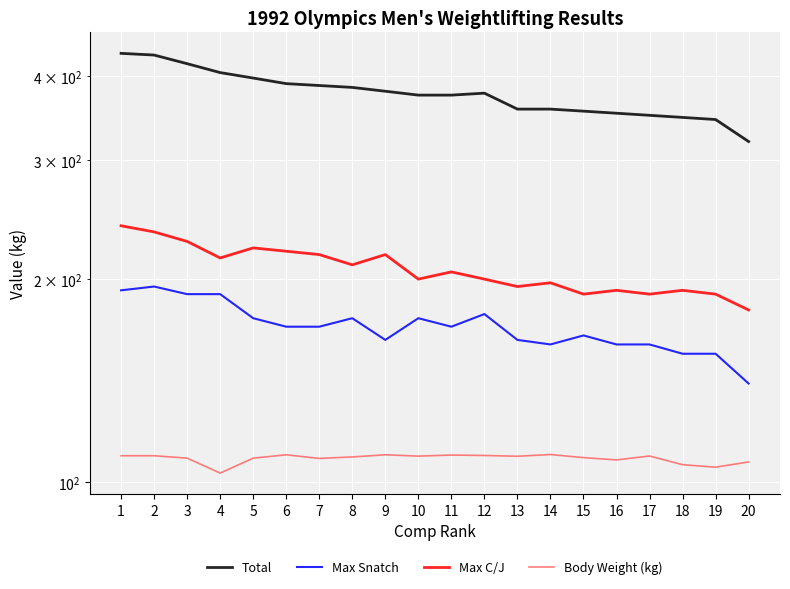

True or false: Body Weight (kg) and Total cross at least once.

False